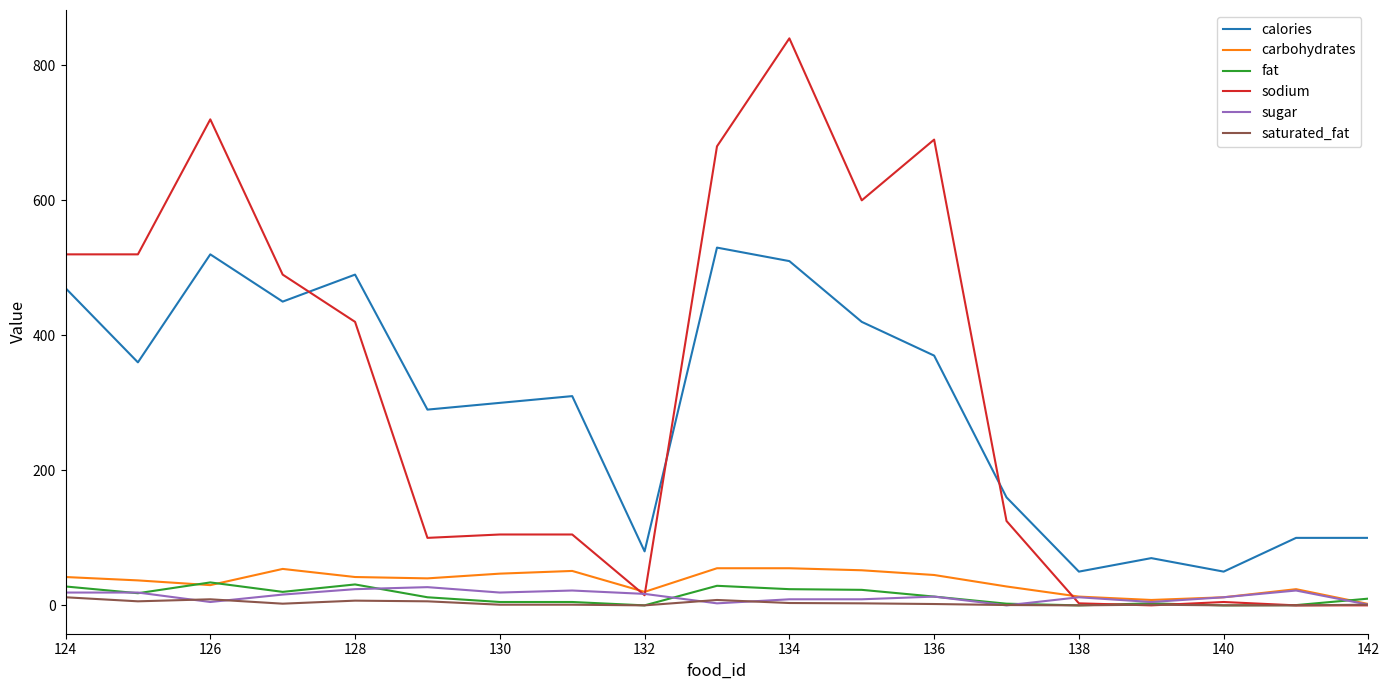

True or false: carbohydrates and calories intersect in this chart.

False